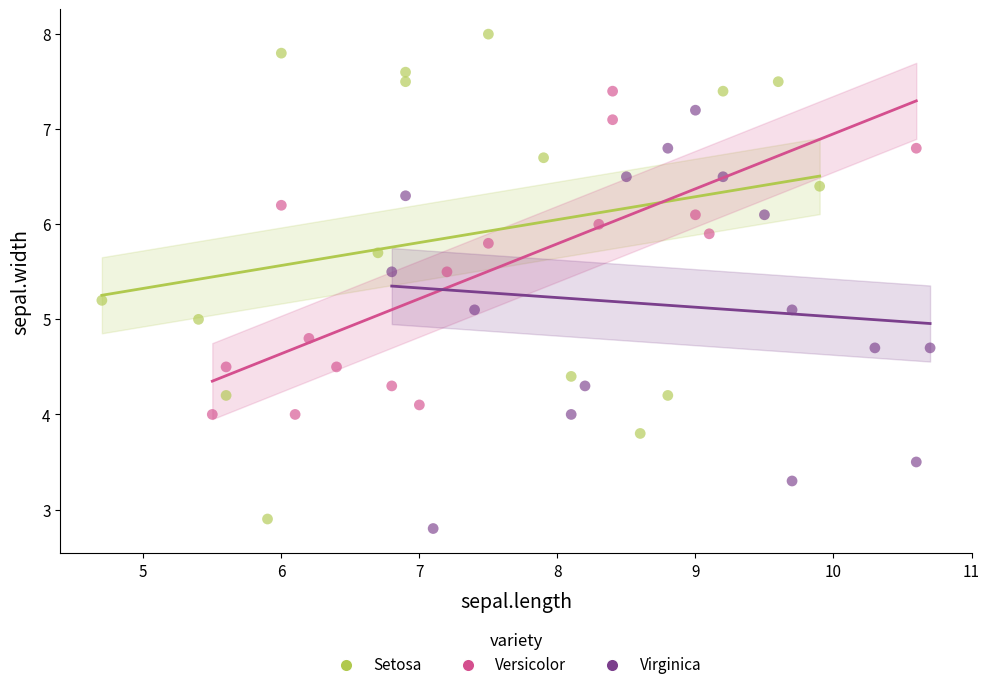

Which series reaches the maximum Y coordinate?

Setosa